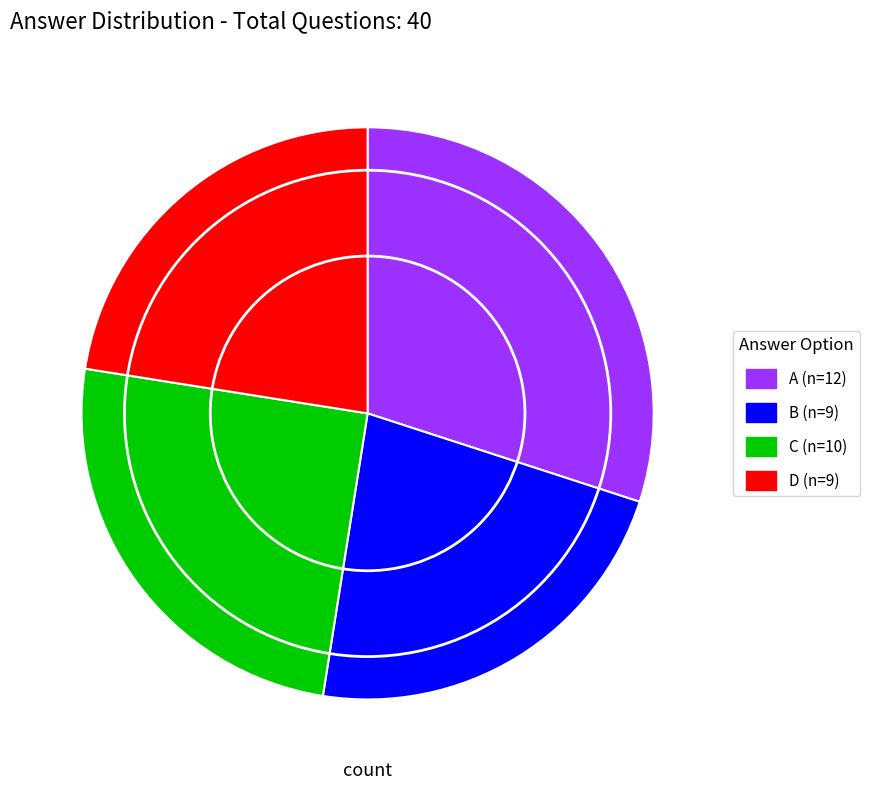

The D slice represents 23% of the pie. True or false?

True